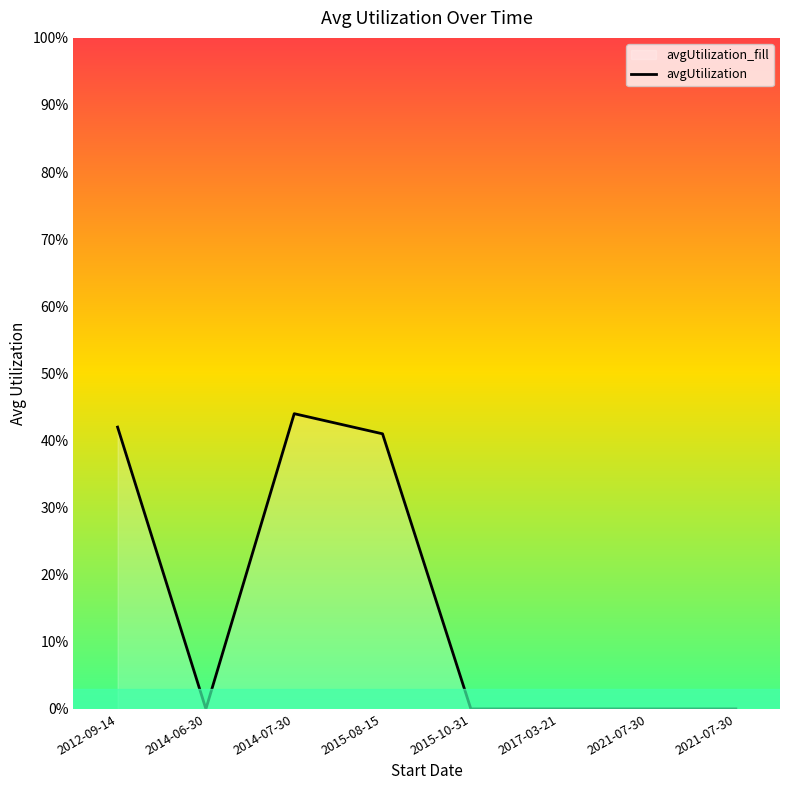

True or false: the data shows 16 at 2014-07-30.

False